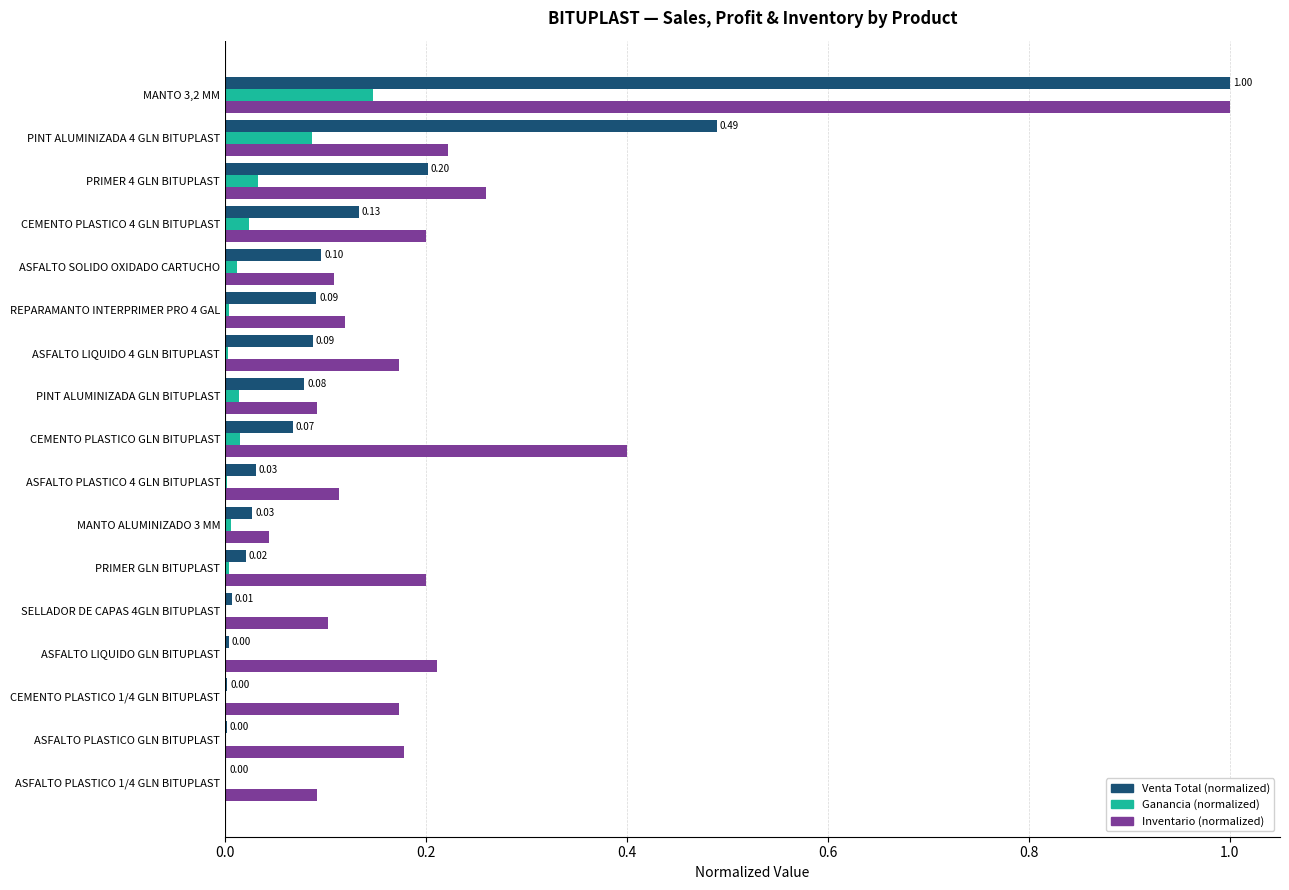

At which category is the sum across all series the highest?

MANTO 3,2 MM